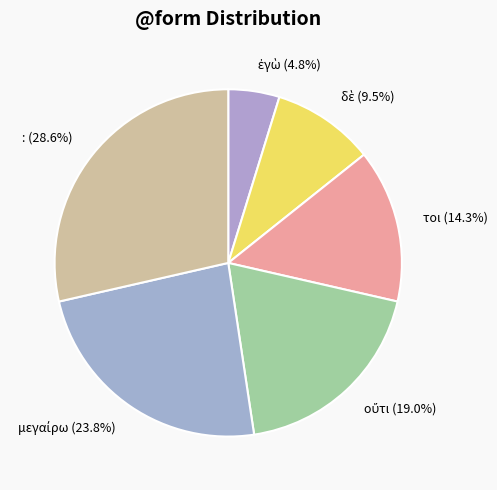

How many slices are in this pie chart?

6